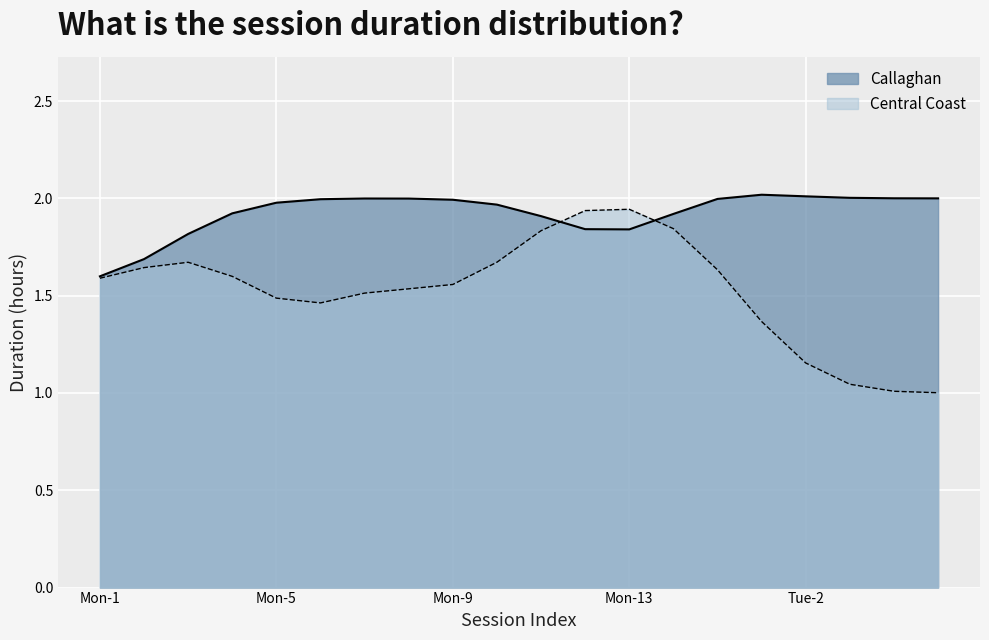

True or false: Central Coast and Callaghan cross at least once.

True